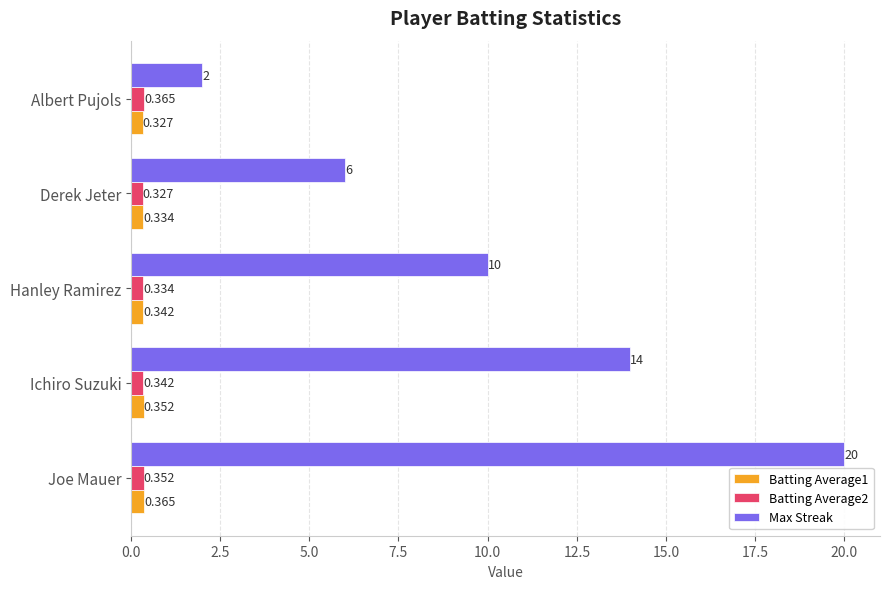

What is the greatest value displayed?

20.0